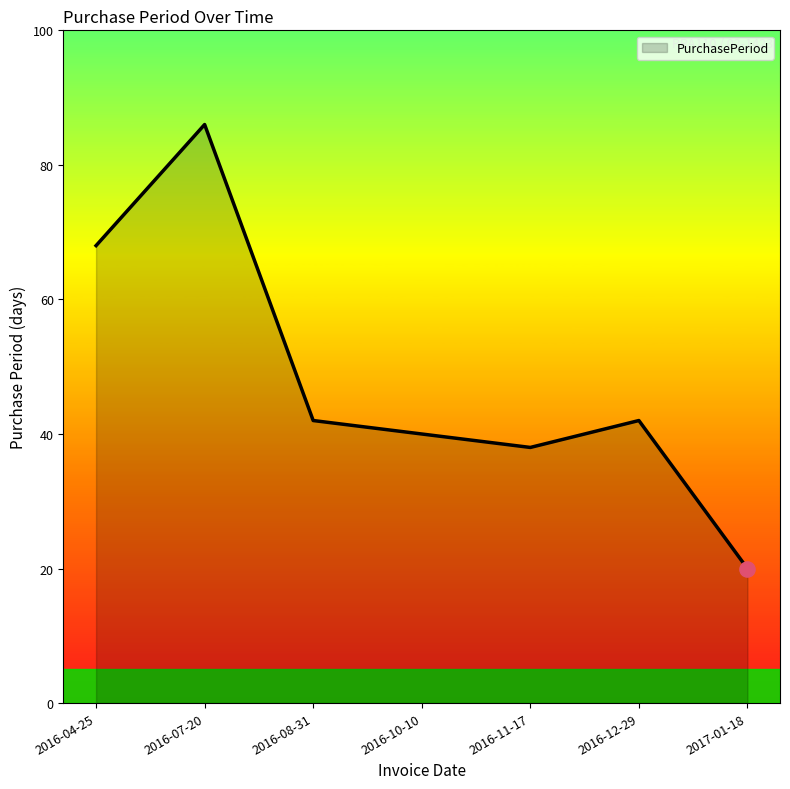

Between 2016-10-10 and 2016-04-25, which is larger?

2016-04-25